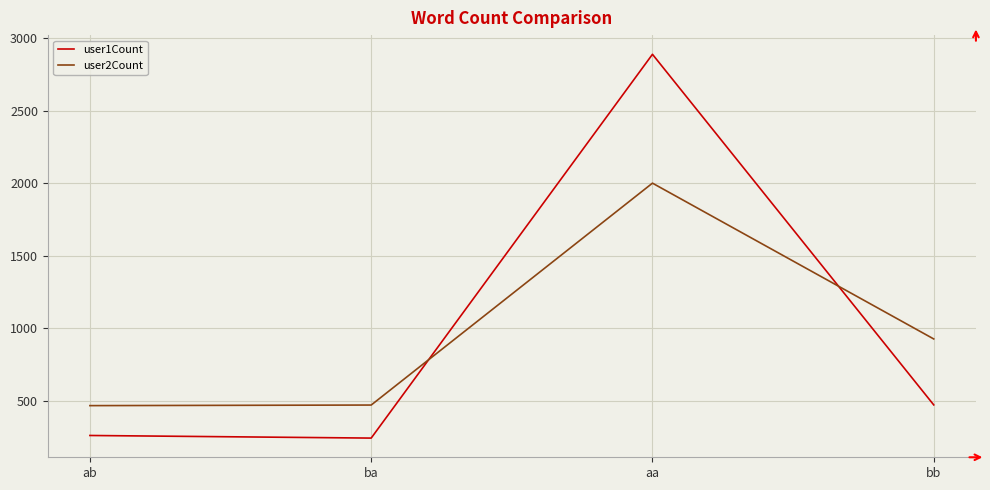

What is the minimum value shown in the chart?

241